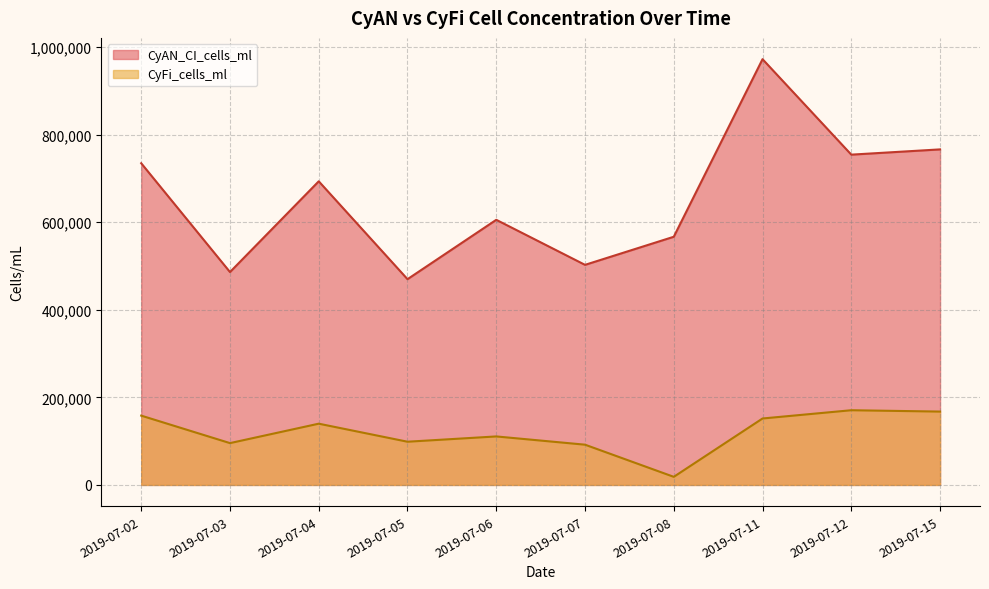

Read the CyFi_cells_ml value at 2019-07-03.

95493.8